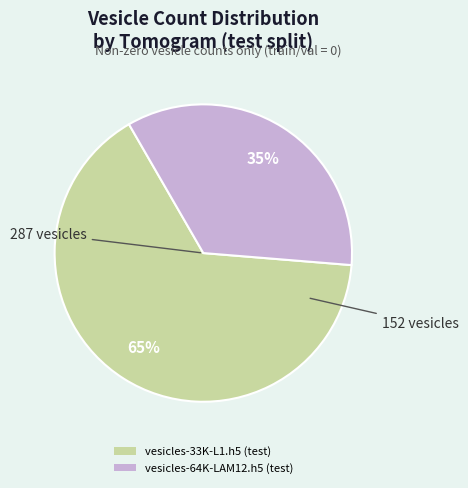

To the nearest percent, what is the average slice percentage?

50%